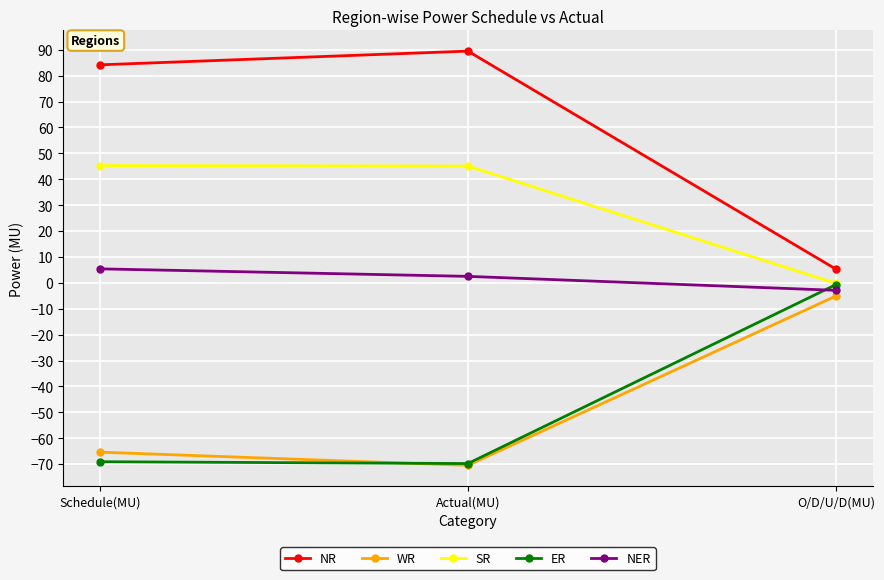

What position from the right is Schedule(MU)?

3